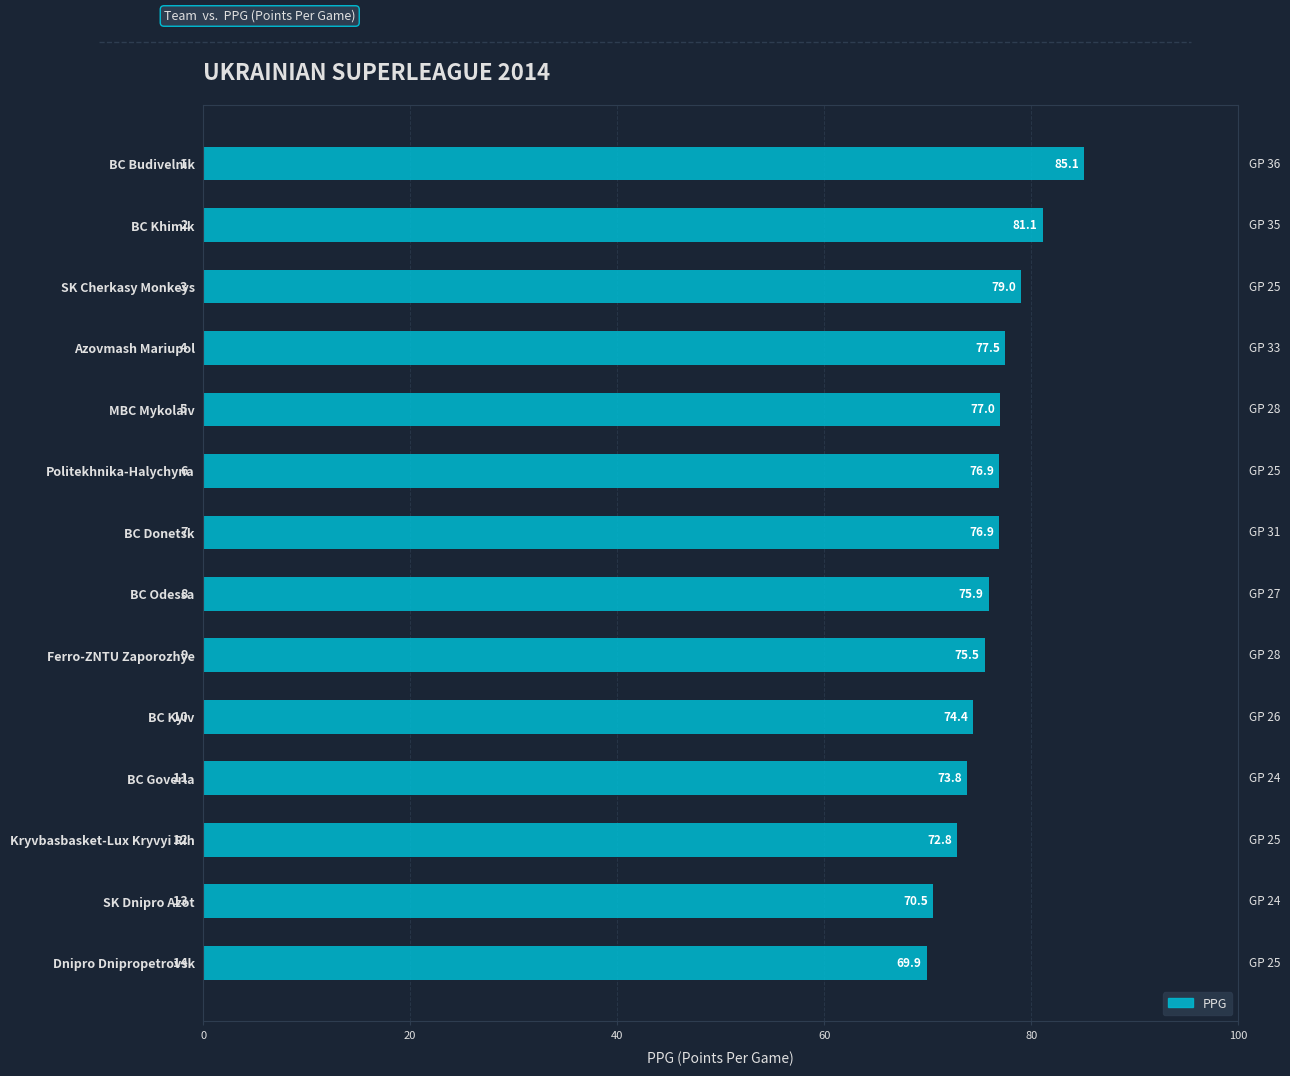

True or false: the data shows 77.5 at Azovmash Mariupol.

True